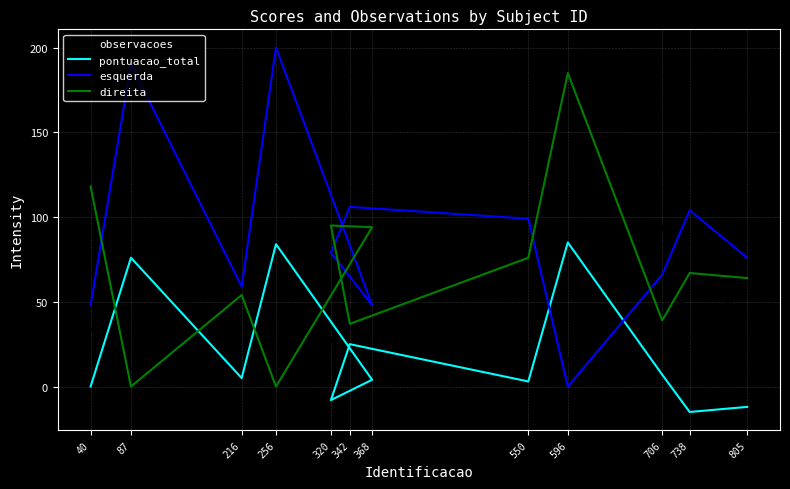

At which category does pontuacao_total reach its first local peak?

87